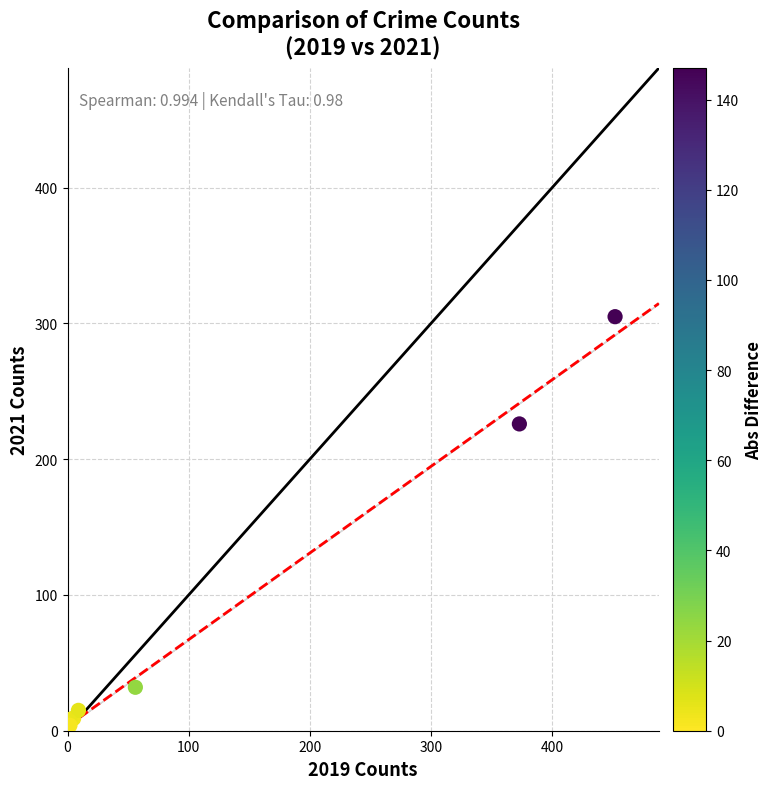

What Y value in the scatter plot is closest to 152?

226